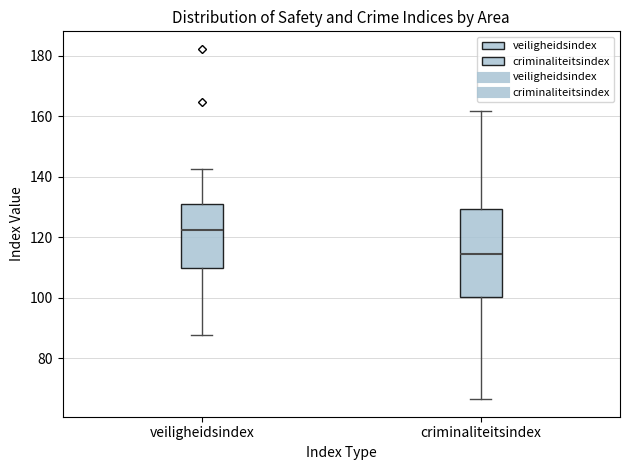

Reading left to right, transcribe this box plot: for each box, give where its median line is, the range the box spans, and where its two whiskers end, as read against the y-axis. The values are not printed on the chart, so give them approximately, as read against the axis.

veiligheidsindex: median 122, box 110 to 132, whiskers 88 to 142
criminaliteitsindex: median 114, box 100 to 130, whiskers 66 to 162